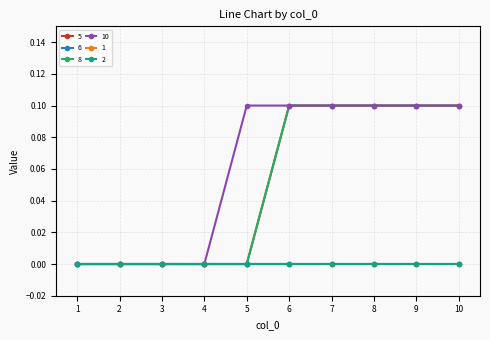

True or false: 2 and 6 cross at least once.

False